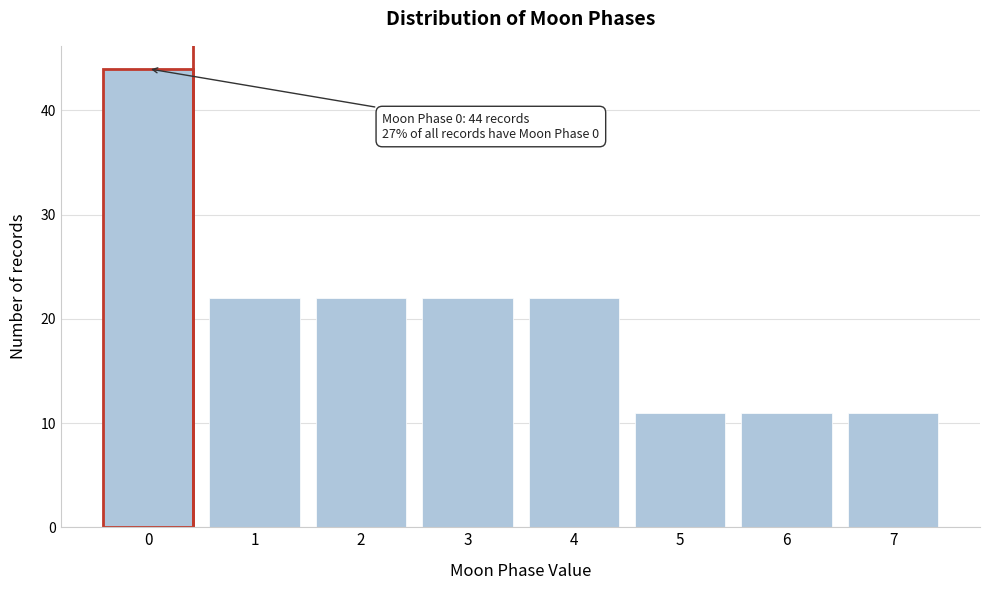

Reading left to right, extract all data points from this chart.

0=44	1=22	2=22	3=22	4=22	5=11	6=11	7=11